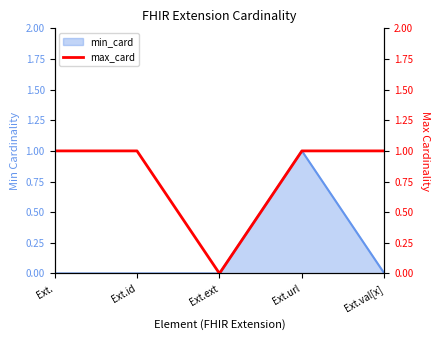

Rank the categories by value from highest to lowest.

Ext., Ext.id, Ext.url, Ext.val[x], Ext.ext